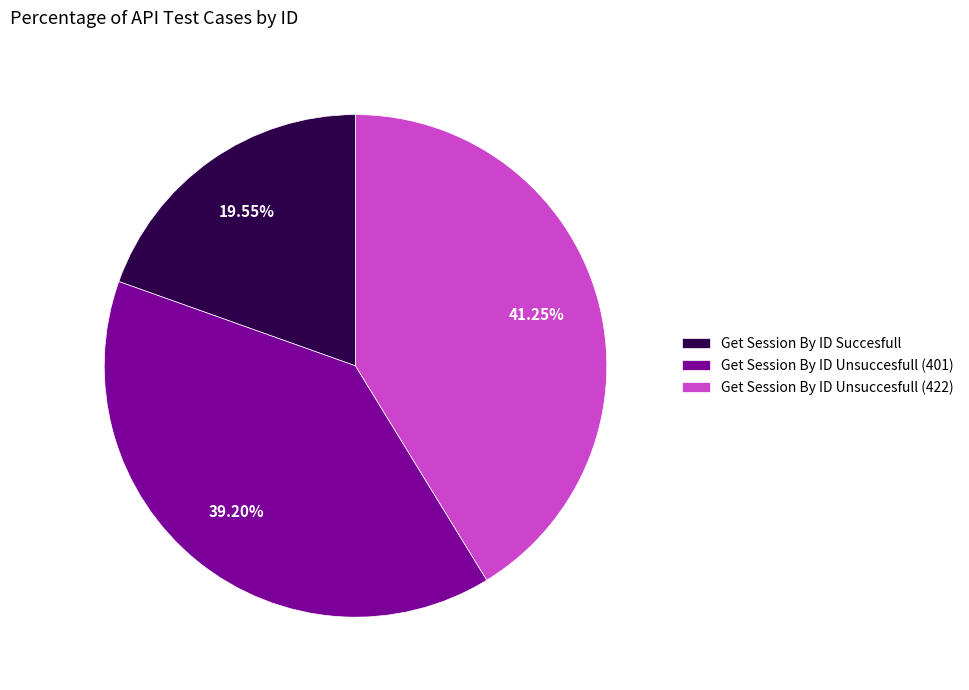

Which category has the biggest portion of the pie?

Get Session By ID Unsuccesfull (422)